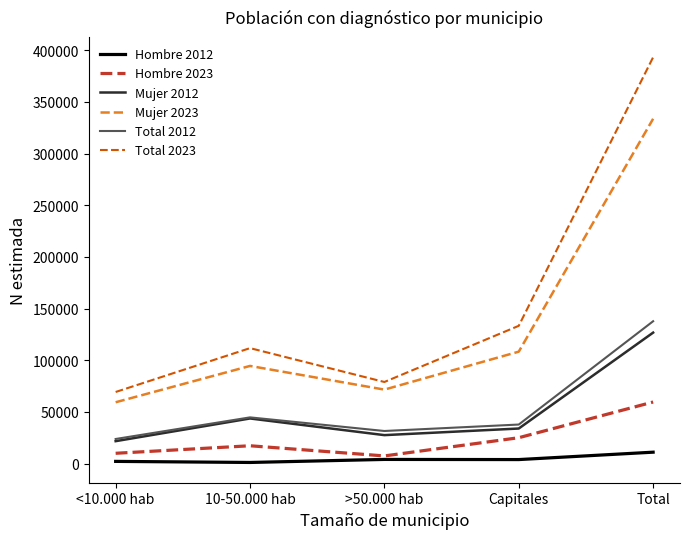

Which category has the highest value in the Total 2023 series?

Total